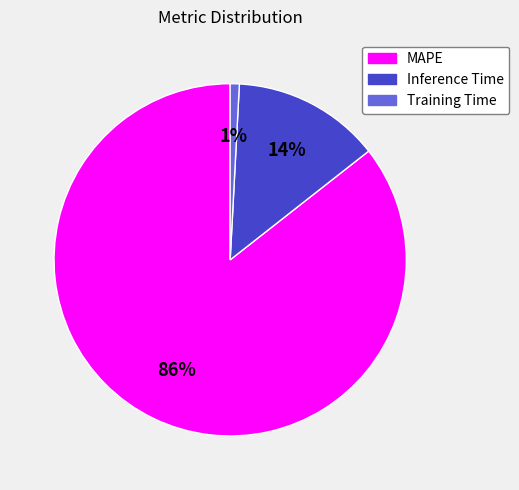

Combined, do Training Time and Inference Time account for over 50%?

No